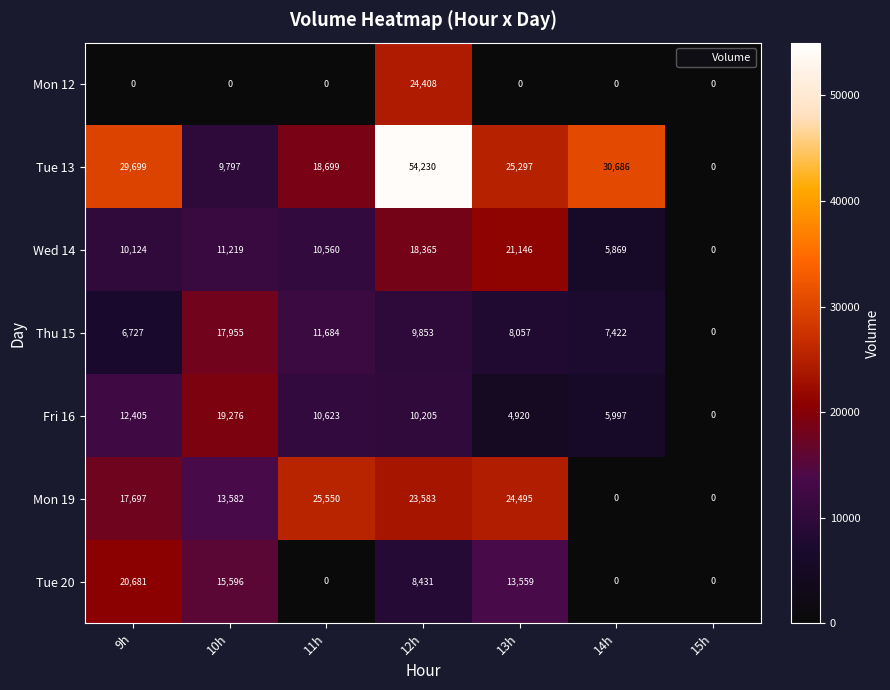

At which label is Tue 20 closest to 10340?

12h